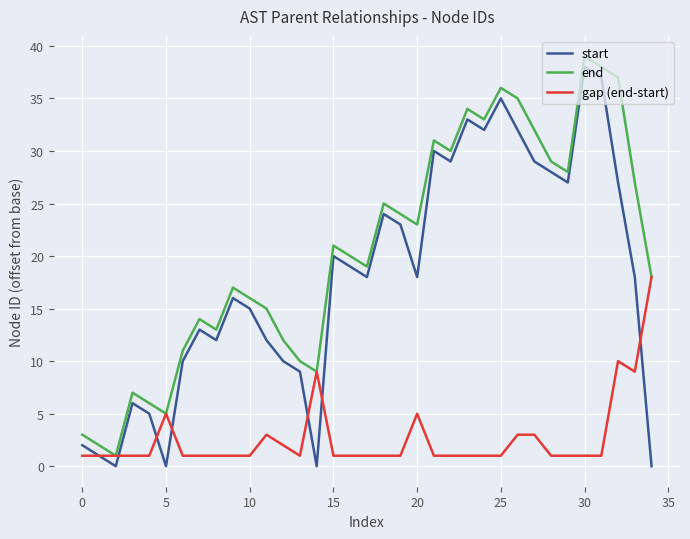

True or false: start and end cross at least once.

False